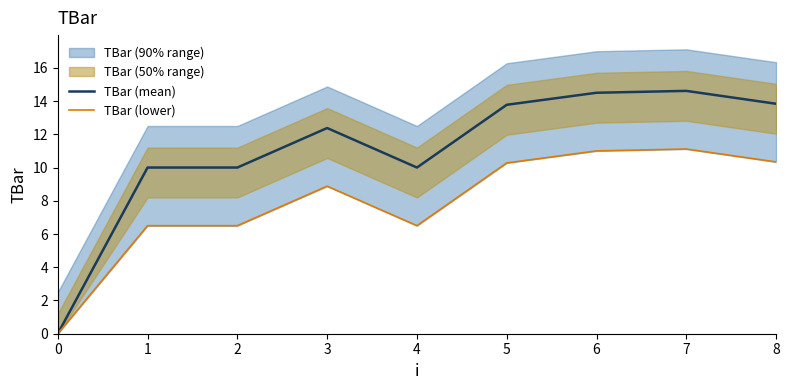

How many data points in TBar (lower) are less than 8?

4